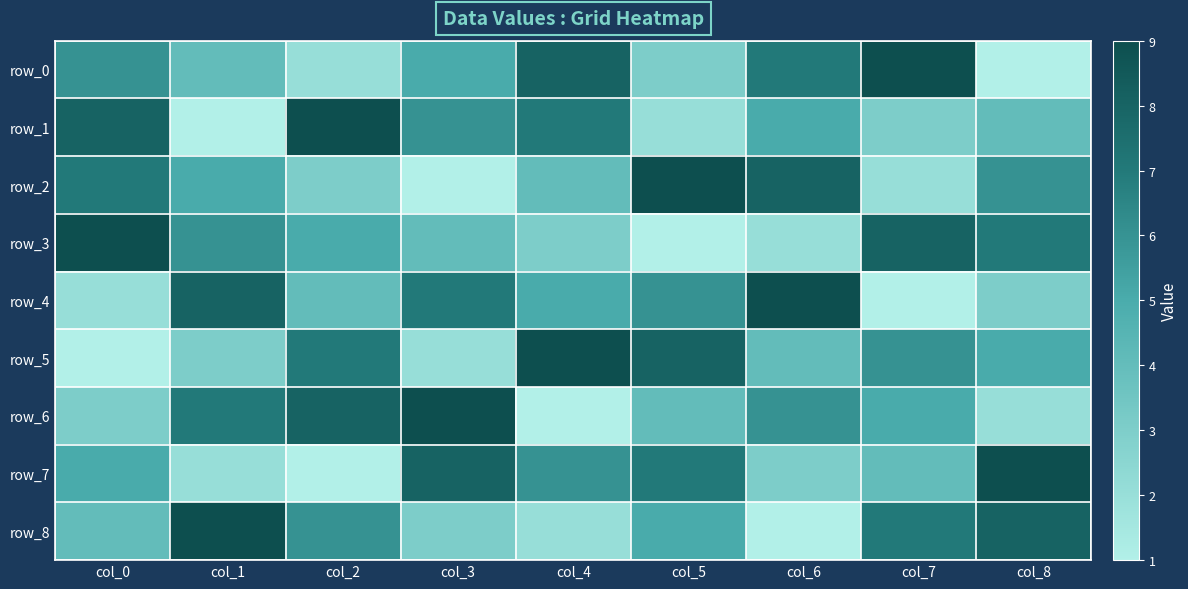

Rank the series at col_7 from lowest to highest value.

row_4, row_2, row_1, row_7, row_6, row_5, row_8, row_3, row_0